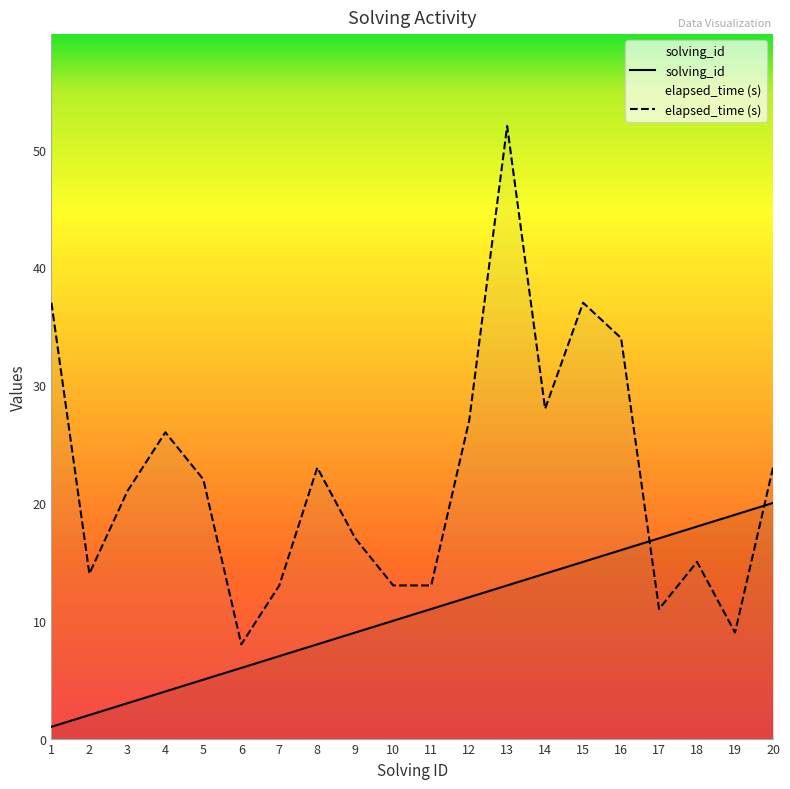

Reading left to right, transcribe all the data shown in this chart.

solving_id: 1	2	3	4	5	6	7	8	9	10	11	12	13	14	15	16	17	18	19	20
elapsed_time: 37	14	21	26	22	8	13	23	17	13	13	27	52	28	37	34	11	15	9	23